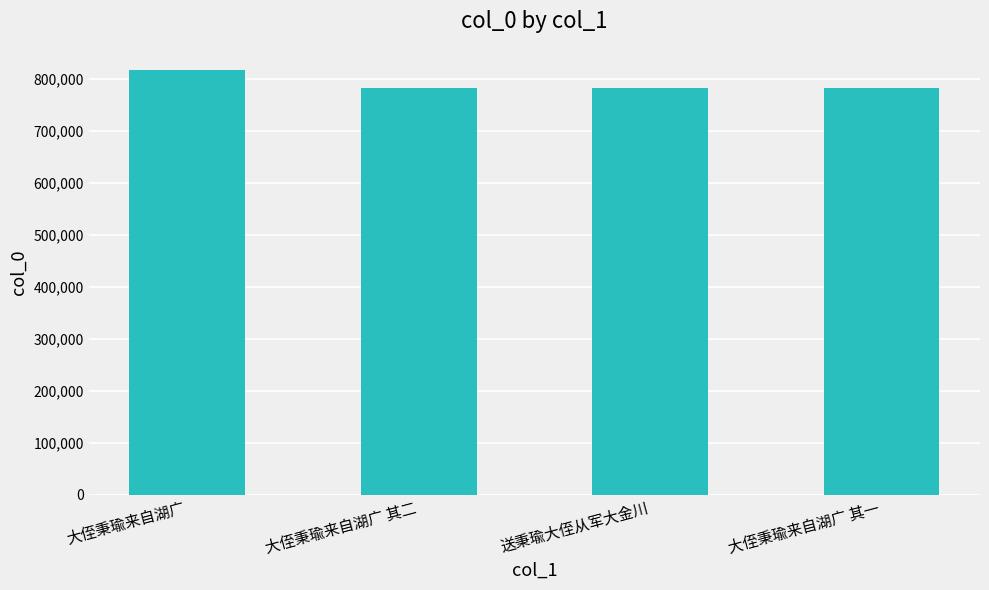

What is the greatest value displayed?

817344